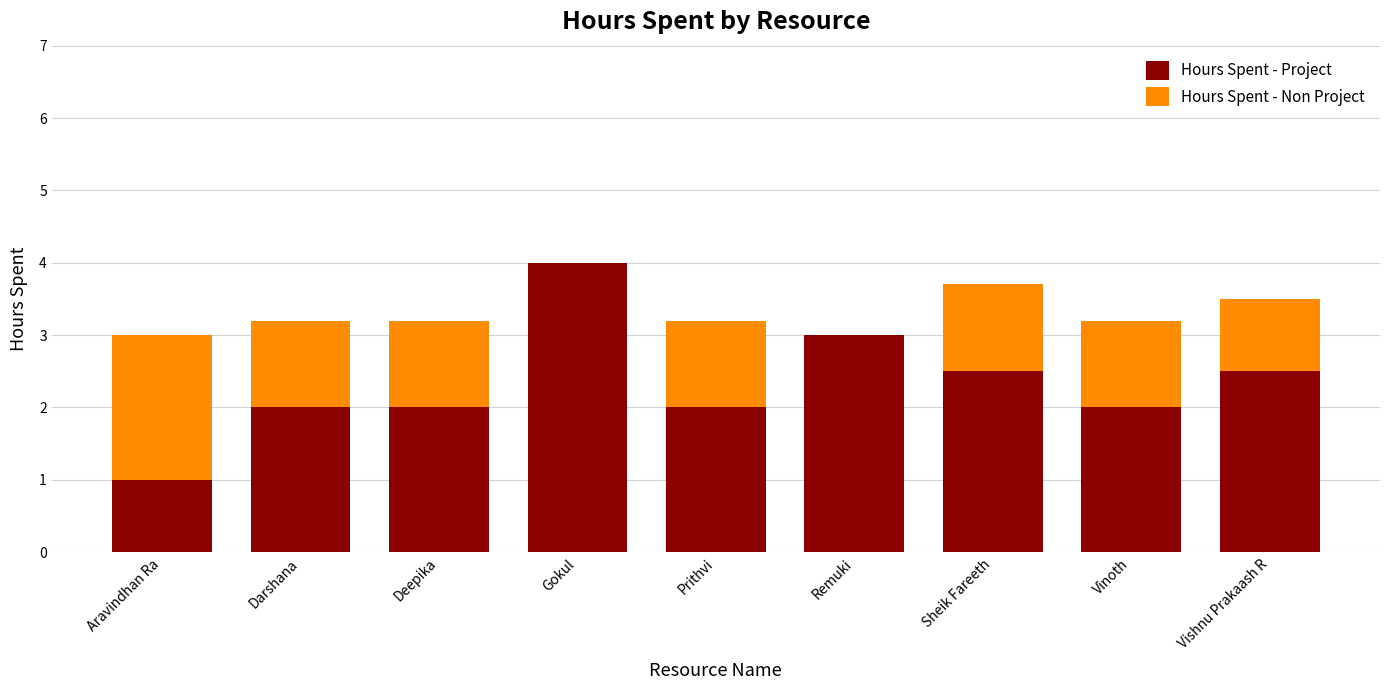

The value of Hours Spent - Project at Aravindhan Ra is 1.5. True or false?

False